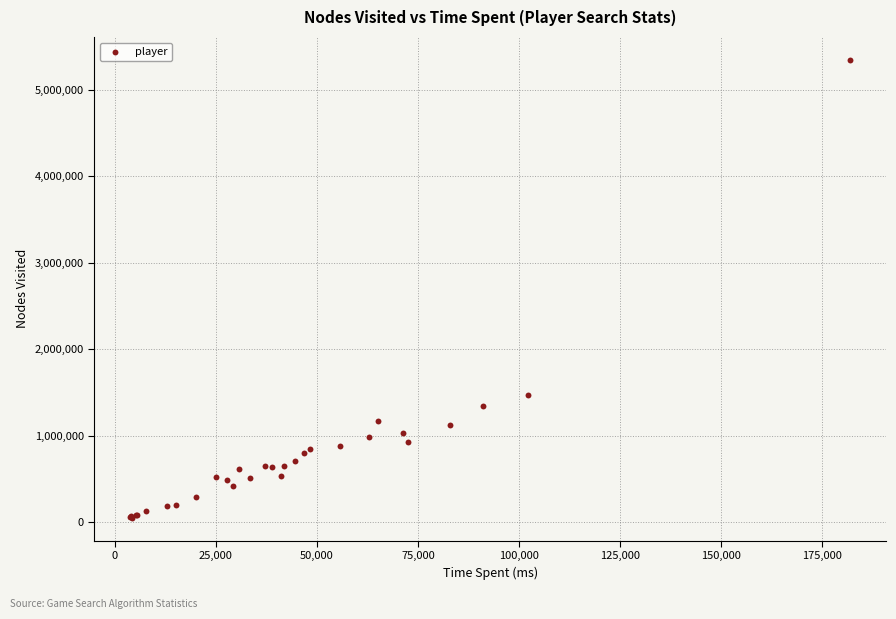

What Y value in the scatter plot is closest to 2698018?

1476020